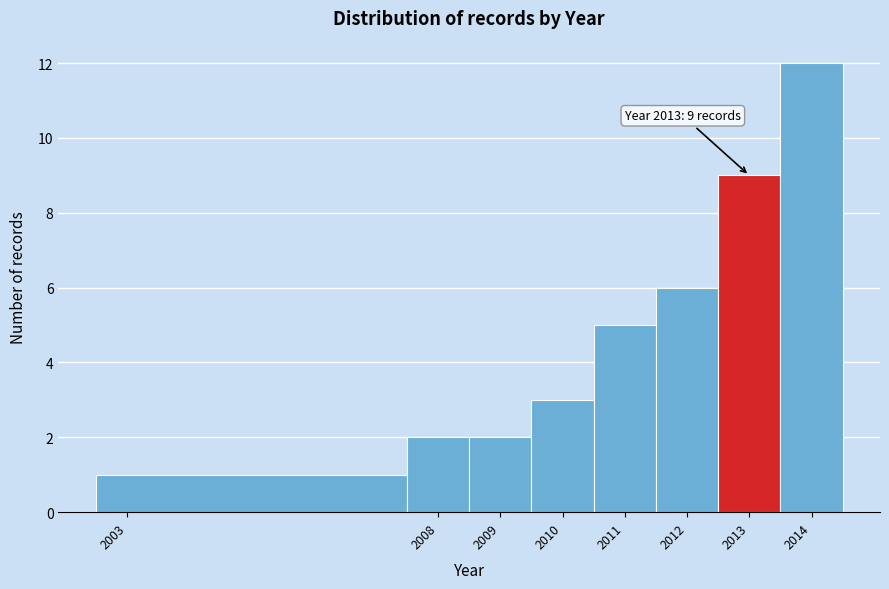

Over which range of the x-axis is the bar tallest?

2013.5 to 2014.5